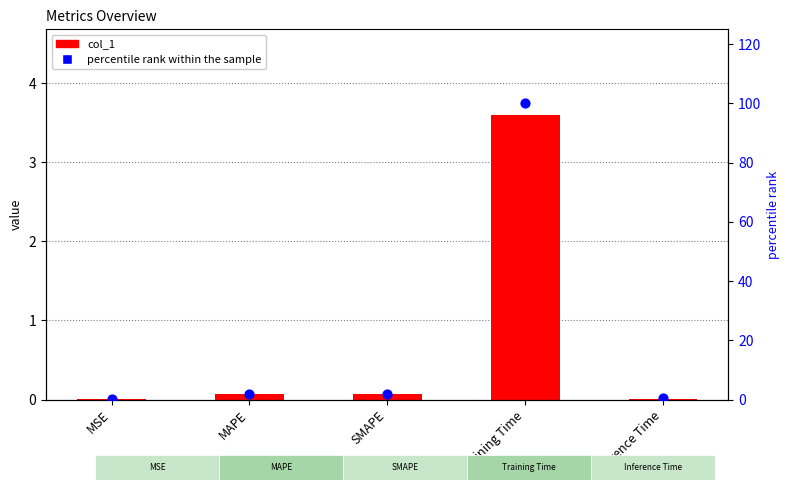

At how many categories does at least one series exceed 36?

1